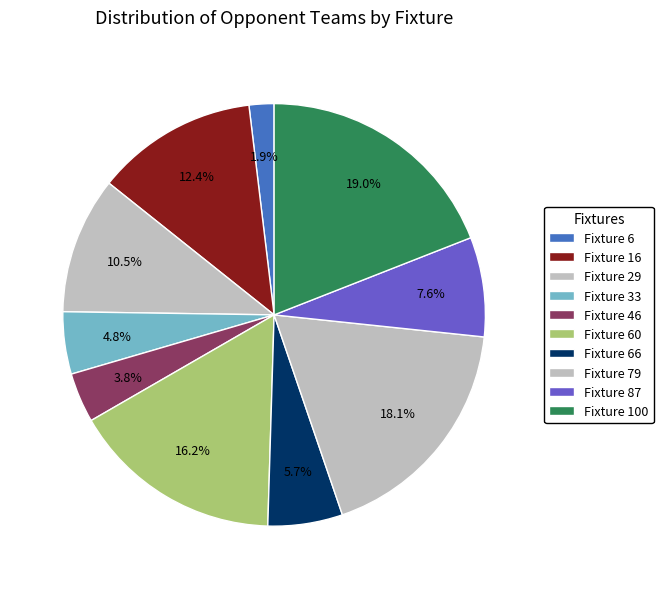

The Fixture 60 slice represents 24% of the pie. True or false?

False